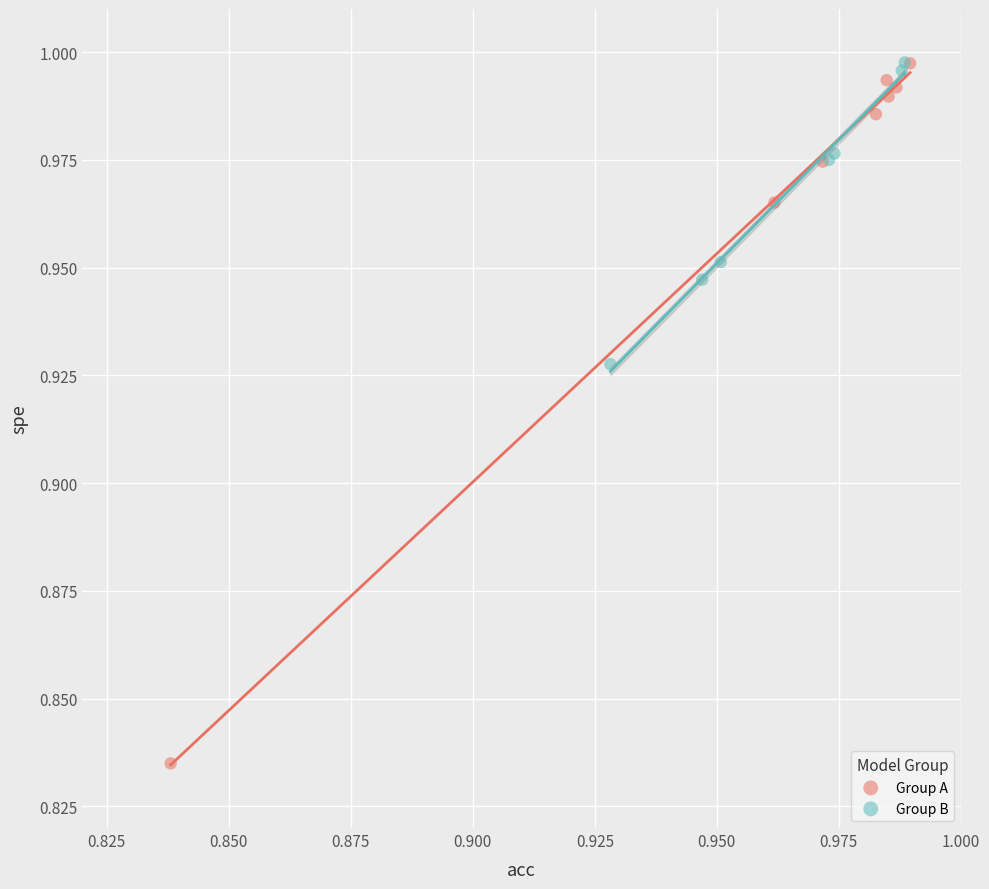

Which series contains the lowest Y value?

Group A